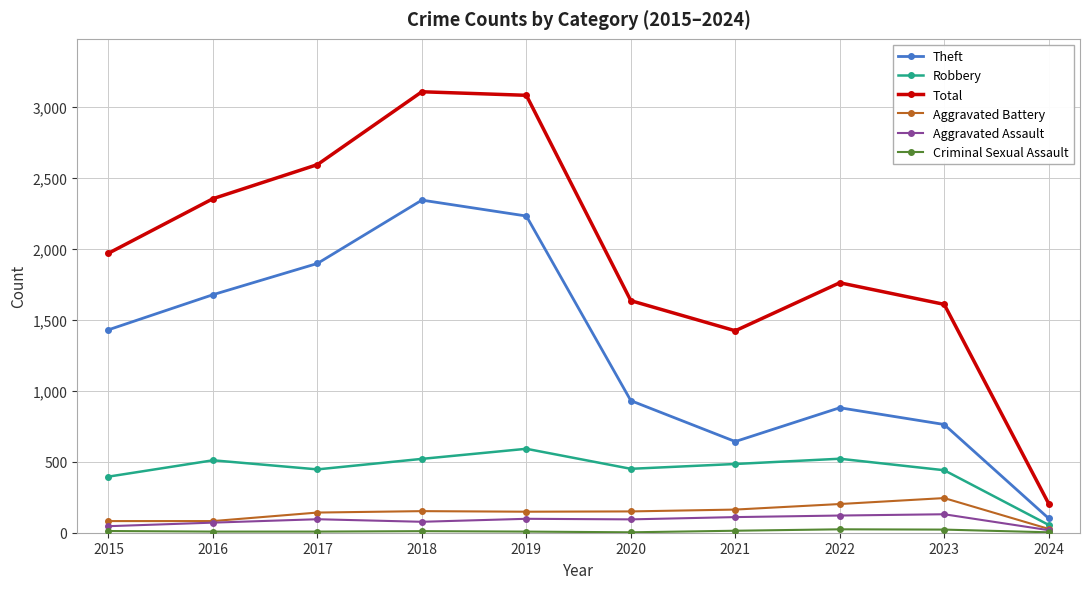

What is the difference between the maximum and minimum values in the Aggravated Battery series?

217